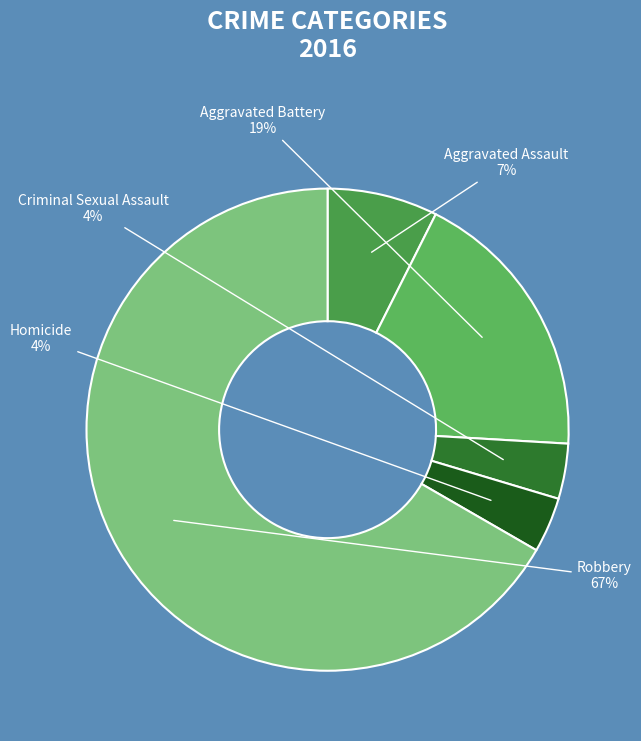

To the nearest percent, what portion does Homicide represent?

4%